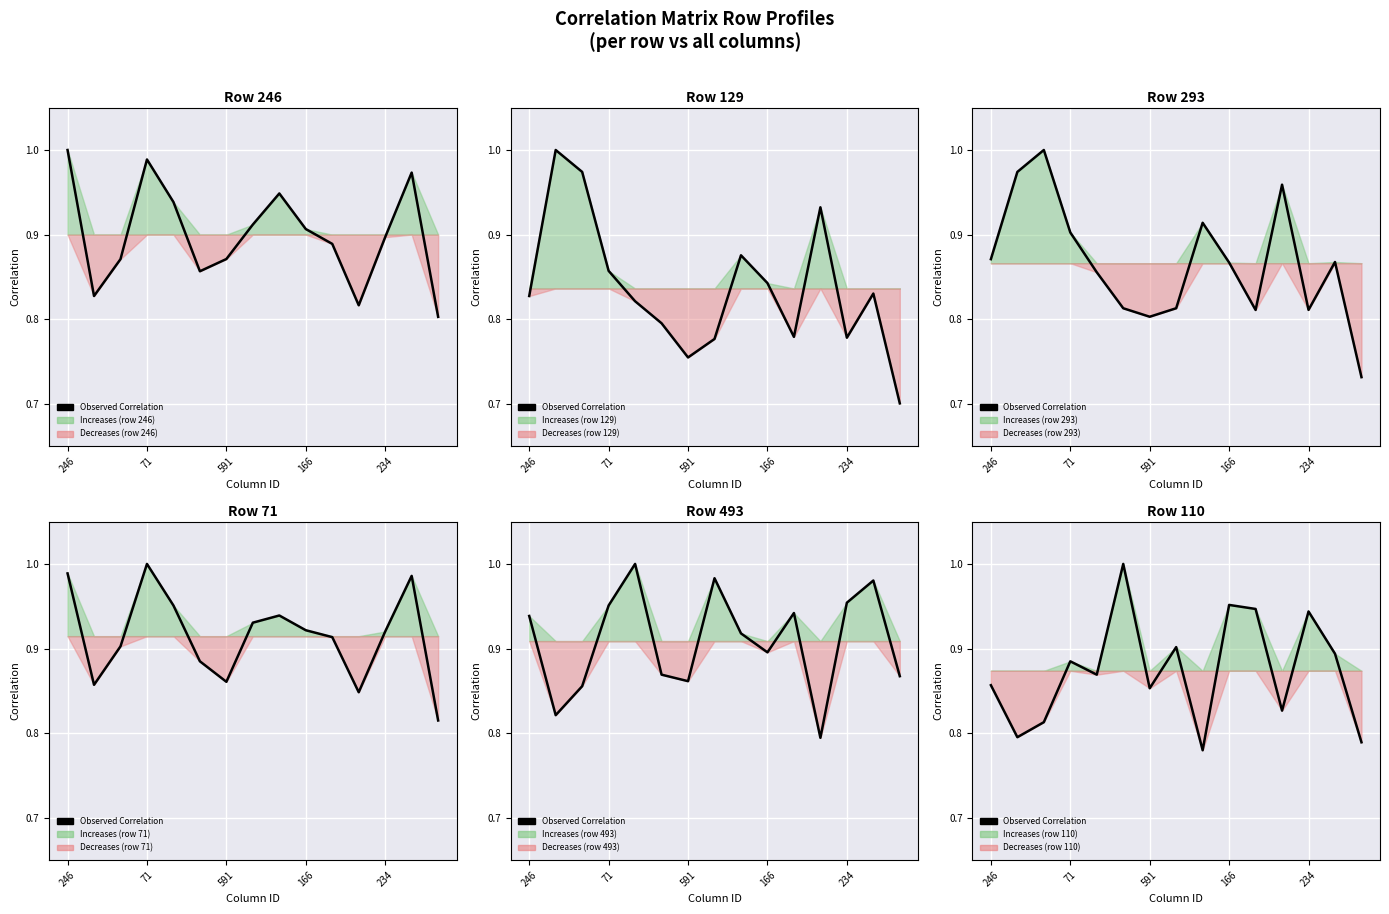

What is the difference between the values at 14 and 246?

0.1